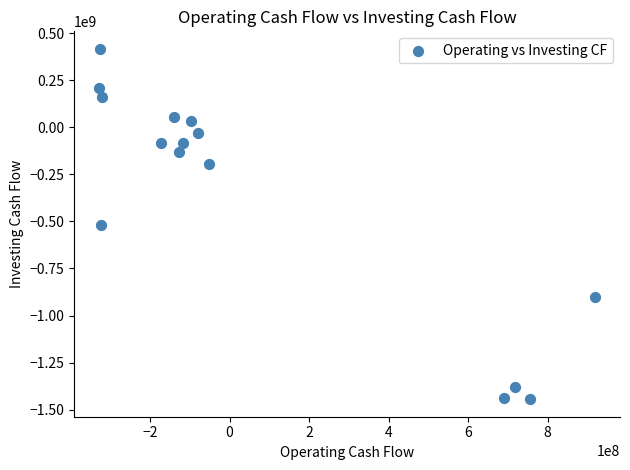

What is the range of X values (max minus min)?

1248532000